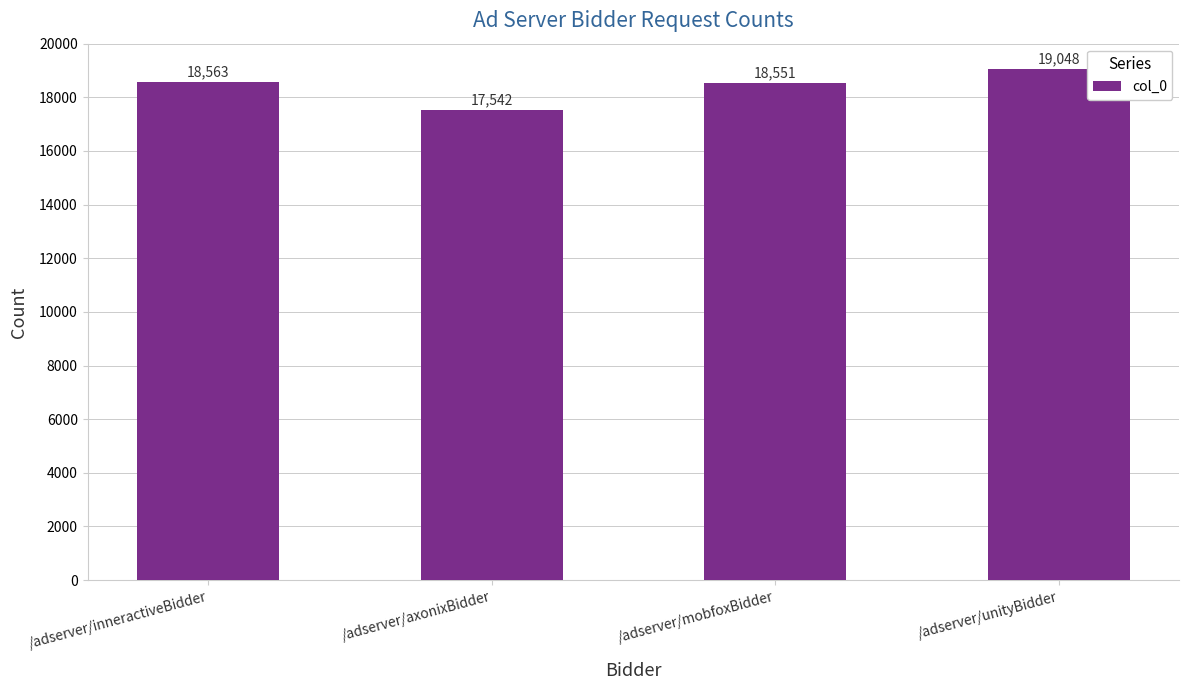

Reading left to right, transcribe all the data shown in this chart.

/adserver/inneractiveBidder=18563	/adserver/axonixBidder=17542	/adserver/mobfoxBidder=18551	/adserver/unityBidder=19048